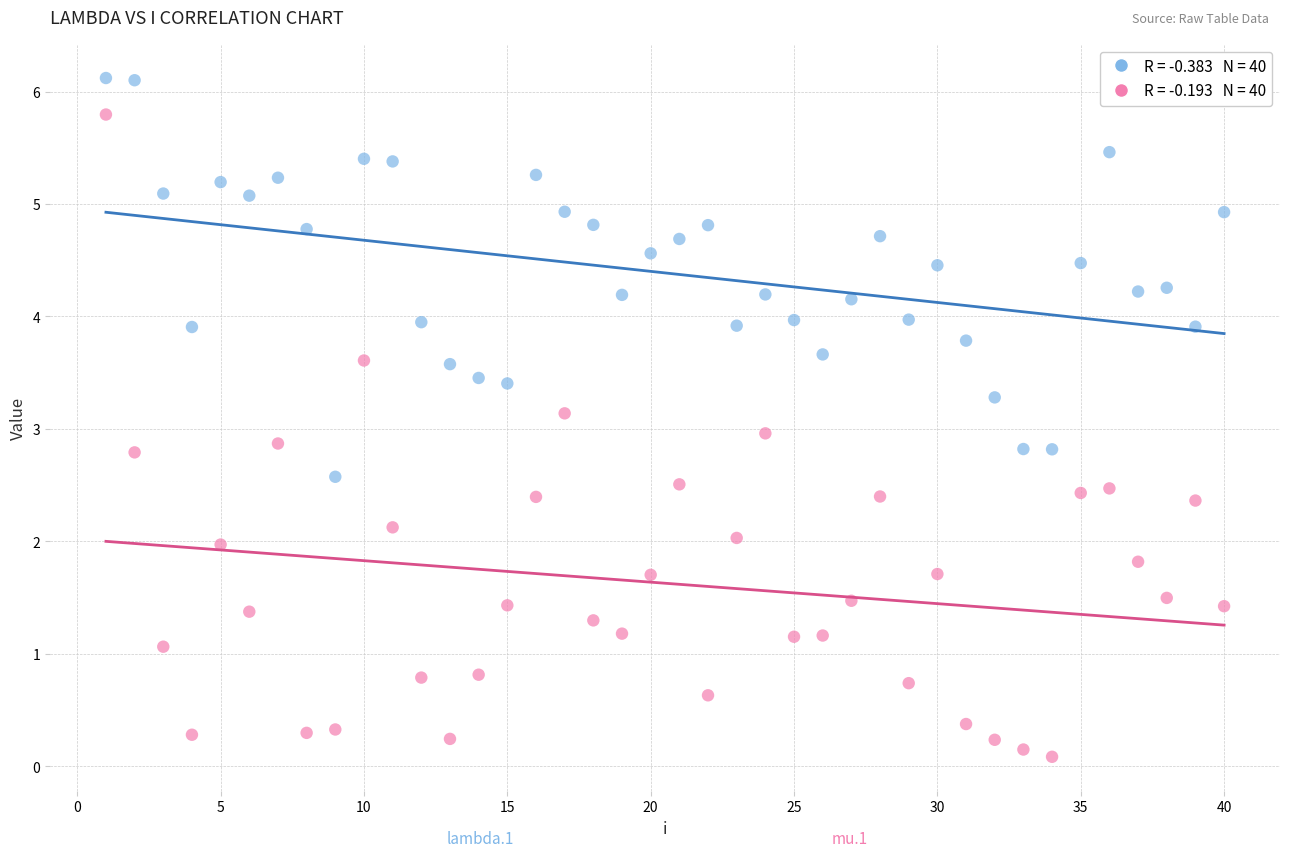

Across all data points, what is the range of Y values (max minus min)?

6.0